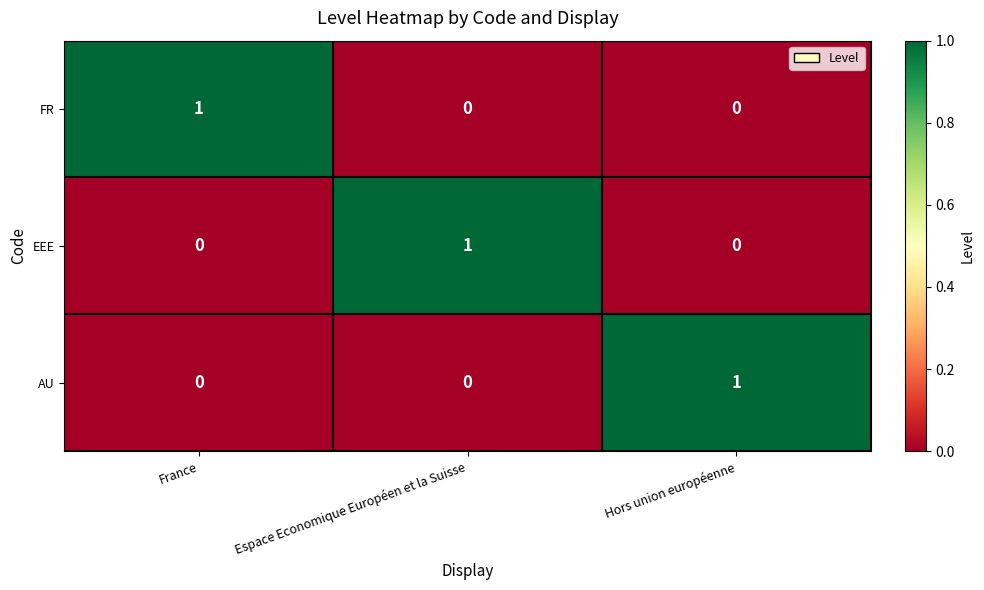

Reading left to right, extract all data points from this chart.

FR: France=1	Espace Economique Européen et la Suisse=0	Hors union européenne=0
EEE: France=0	Espace Economique Européen et la Suisse=1	Hors union européenne=0
AU: France=0	Espace Economique Européen et la Suisse=0	Hors union européenne=1